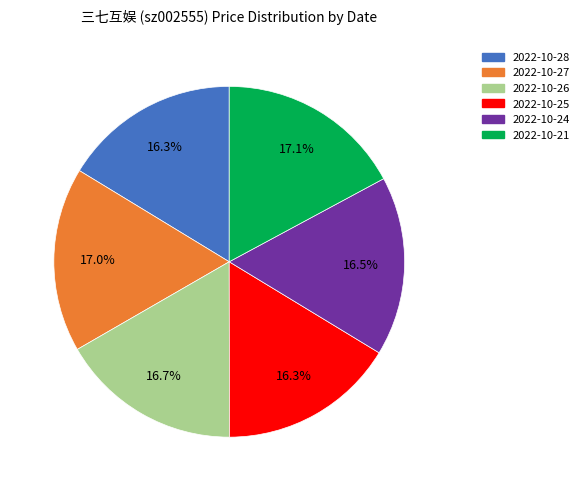

How many segments does this pie chart have?

6